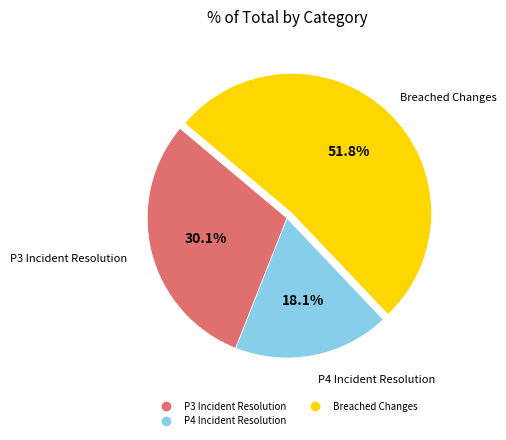

How many segments does this pie chart have?

3